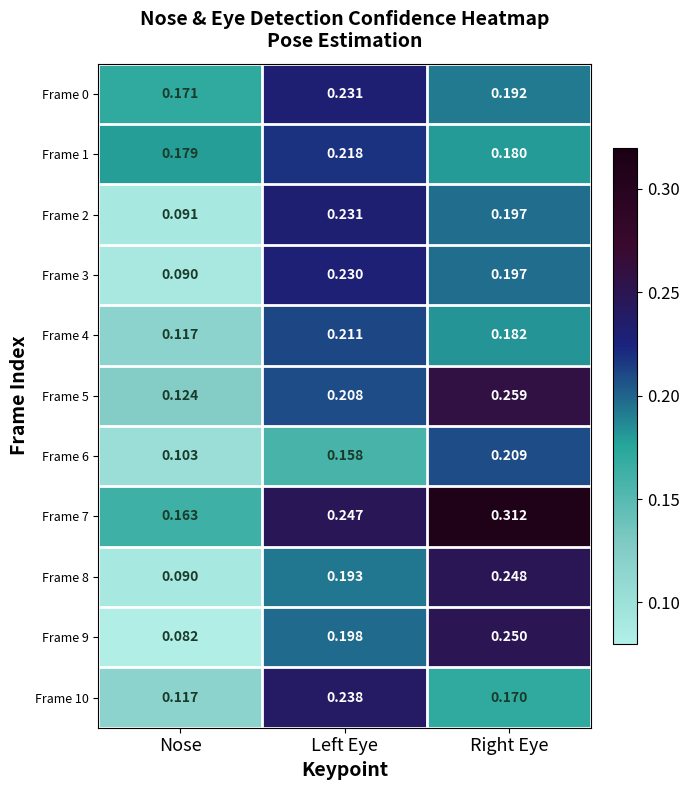

At which category does the chart reach its peak across all series?

Right Eye